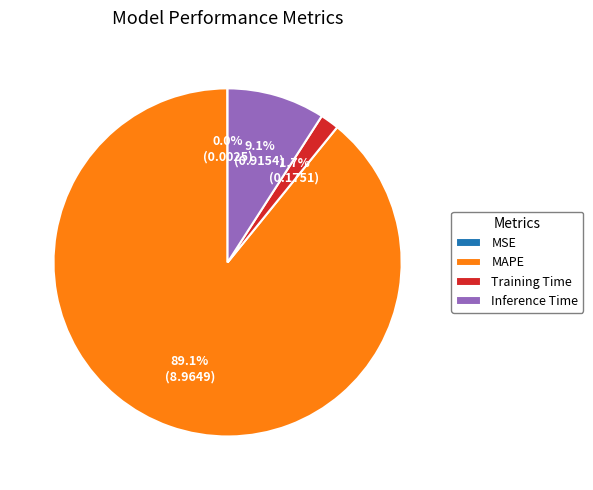

What percentage is NOT represented by Inference Time?

90.9%